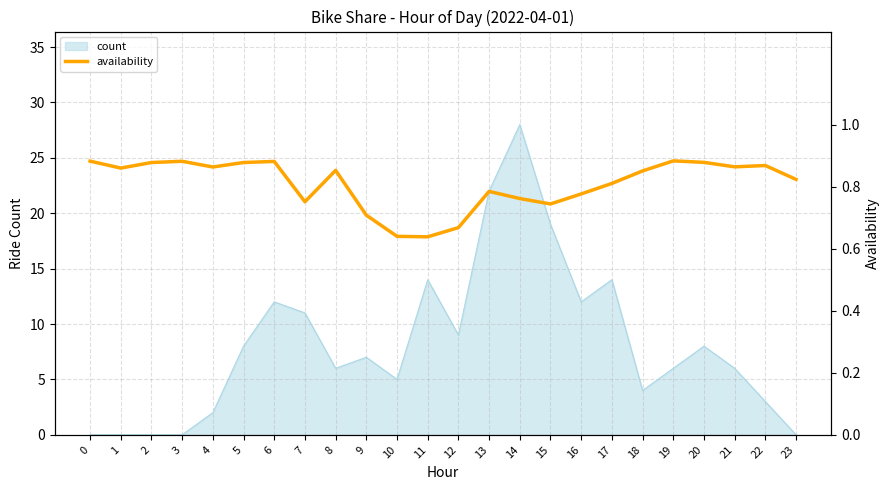

What is the highest value of the count series?

28